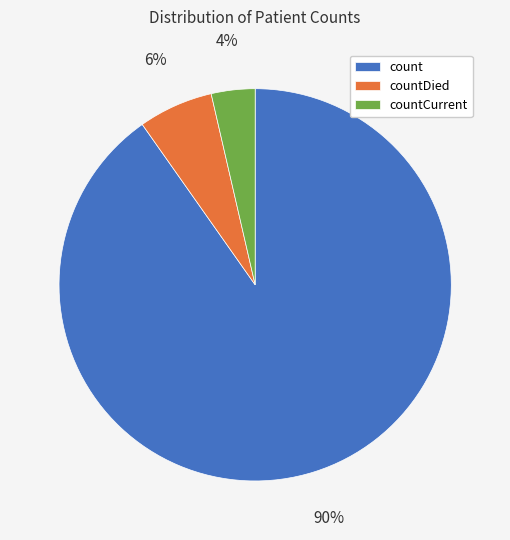

Do countCurrent and countDied together represent more than half of the pie?

No